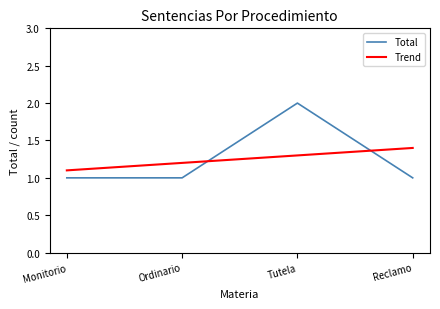

The value of Trend at Monitorio is 0.5. True or false?

False